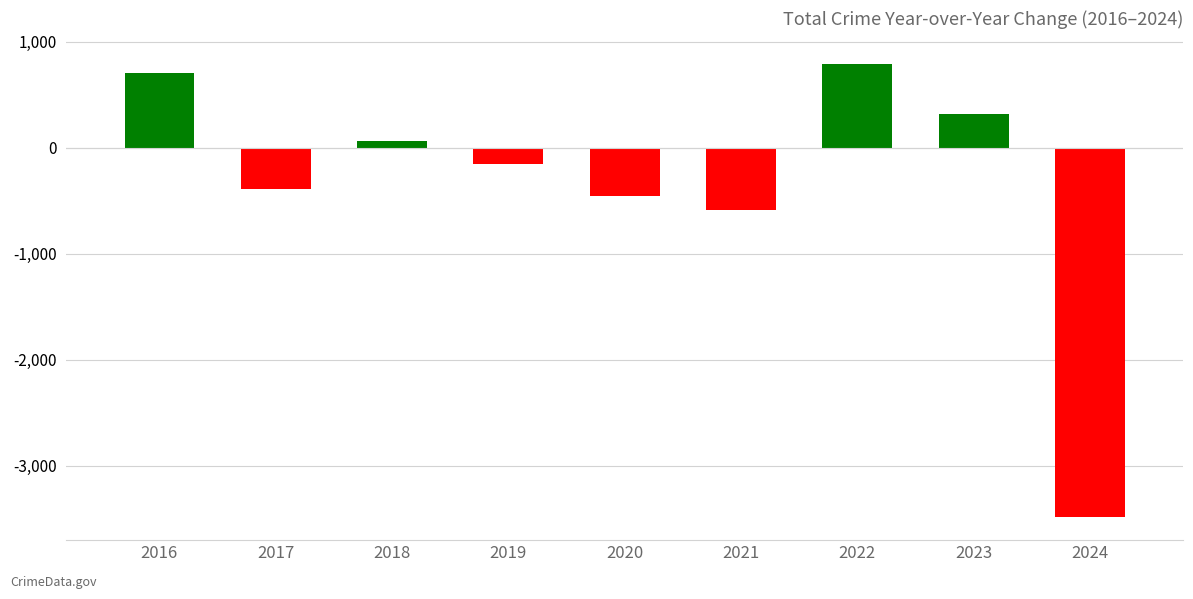

What is the value of the 5th bar from the left?

-452